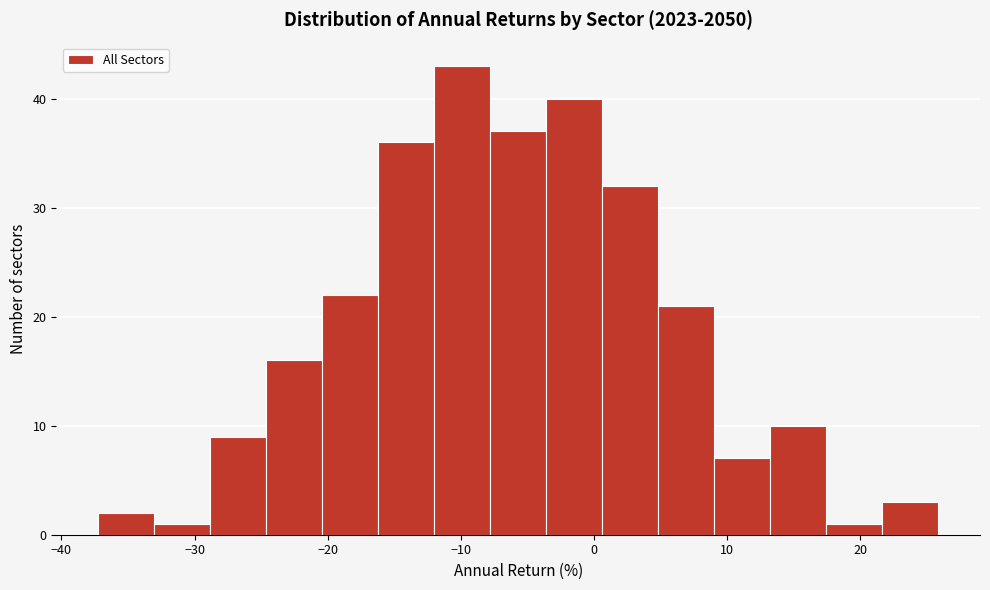

How tall is the bar that spans 5 to 9 on the x-axis? Neither the bar edges nor the heights are printed on the chart, so give them approximately, as read against the axes.

21